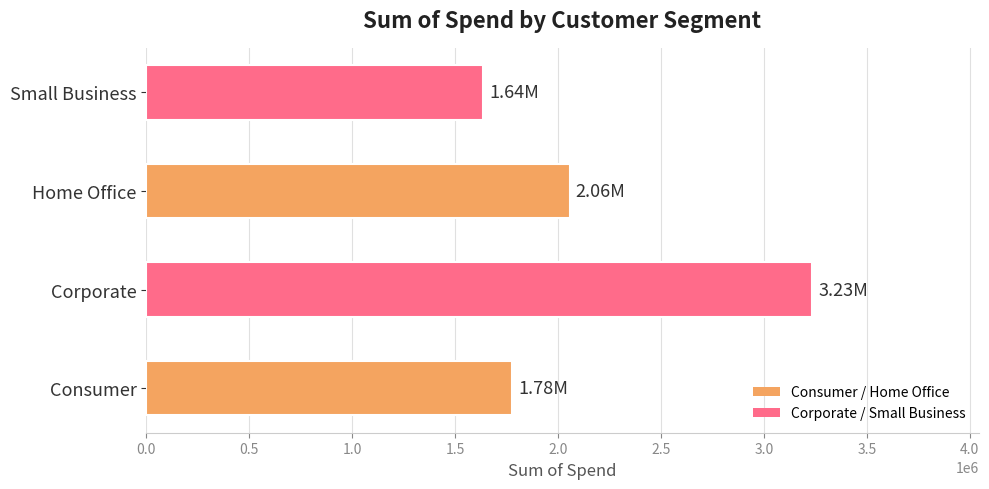

Rank the categories by value from lowest to highest.

Small Business, Consumer, Home Office, Corporate